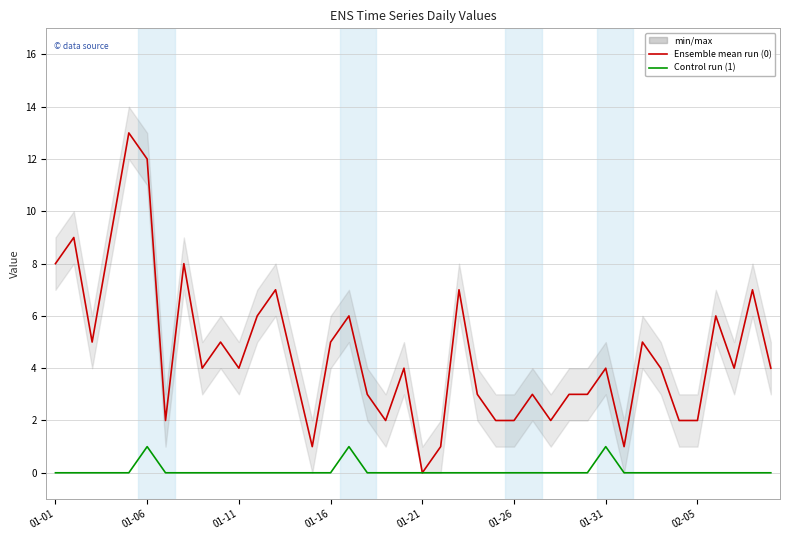

Where does the 0 series first go above 4?

01-01